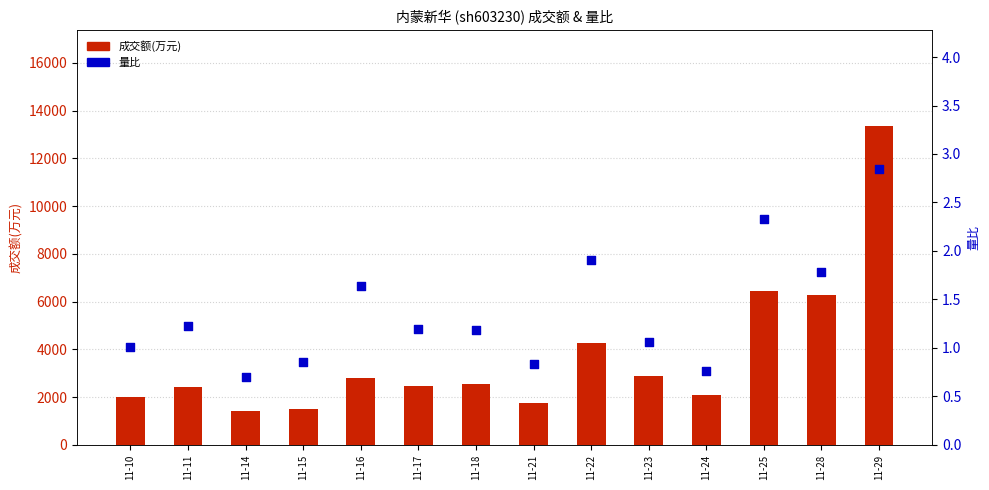

What are all the series names shown in the legend?

成交额(万元), 量比